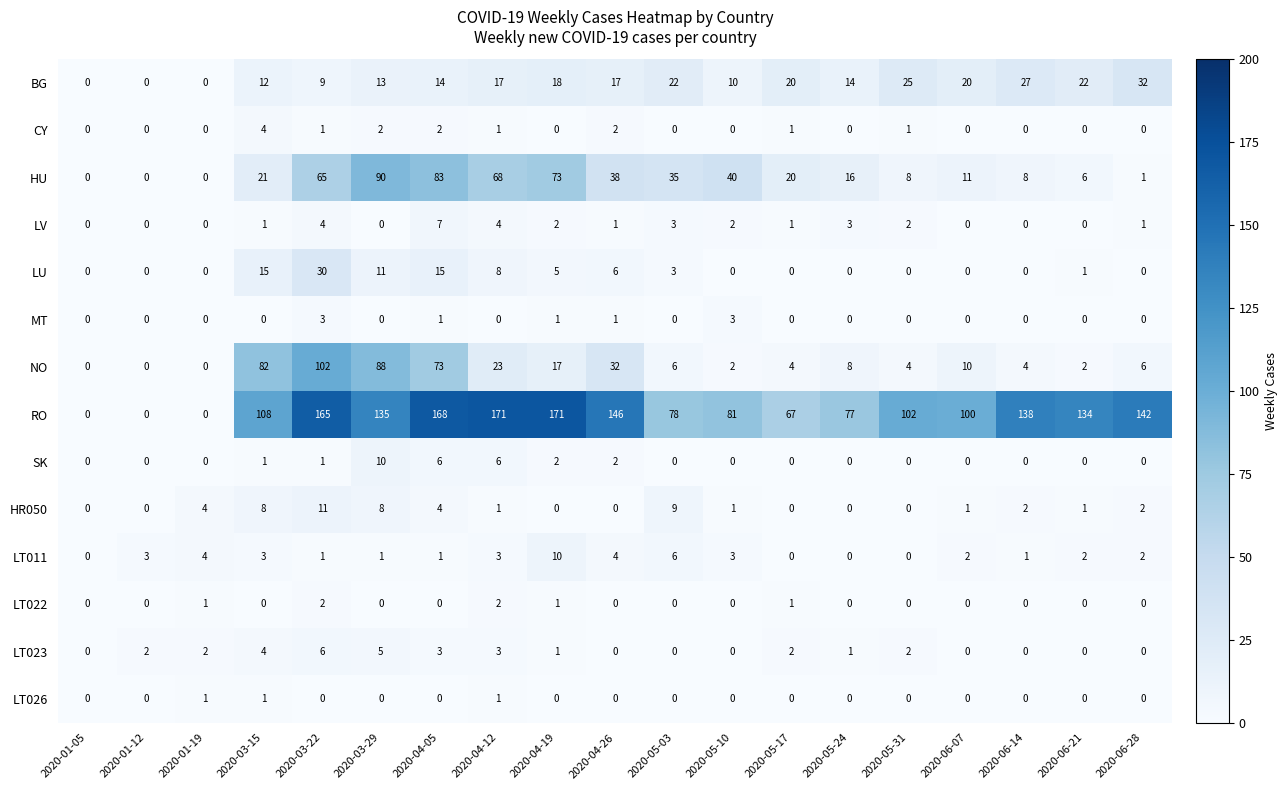

Is it true that HU equals 10 at 2020-05-10?

False